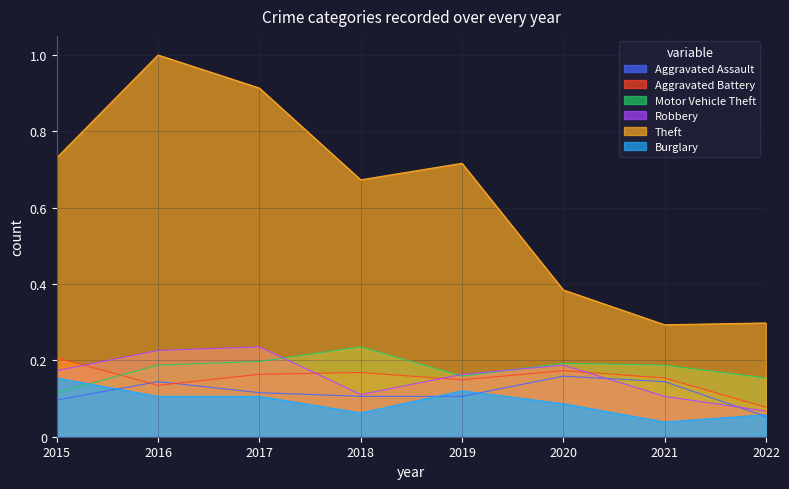

What is the approximate value of Motor Vehicle Theft at 2017?

0.2